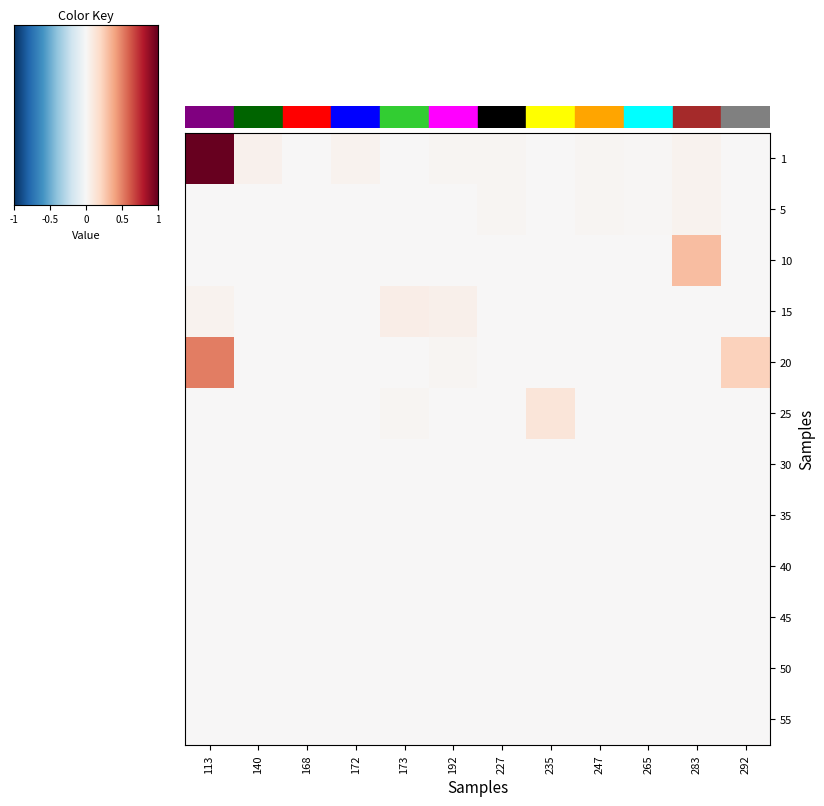

Which category has the lowest value in the 15 series?

140